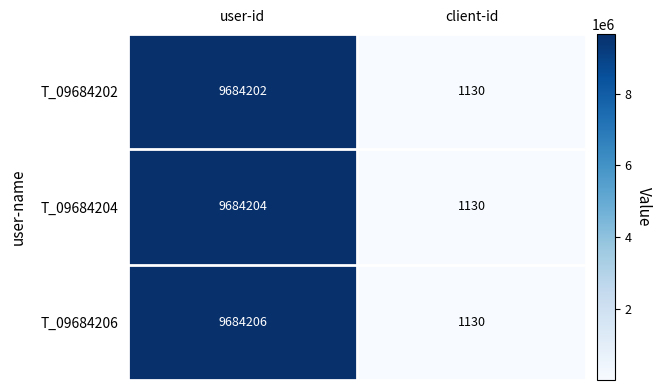

What is the difference between the T_09684206 values at client-id and user-id?

9683076